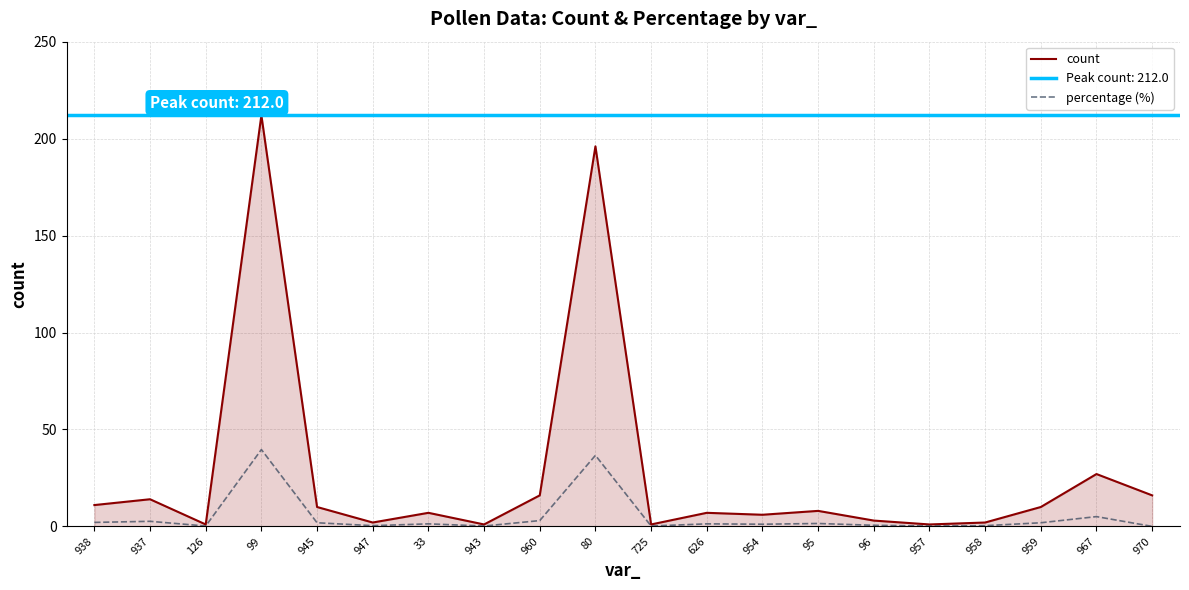

Reading left to right, list all the values displayed in this chart.

count: 11.0	14.0	1.0	212.0	10.0	2.0	7.0	1.0	16.0	196.0	1.0	7.0	6.0	8.0	3.0	1.0	2.0	10.0	27.0	16.0
percentage (%): 2.1	2.6	0.2	39.6	1.9	0.4	1.3	0.2	3.0	36.6	0.2	1.3	1.1	1.5	0.6	0.2	0.4	1.9	5.0	0.0